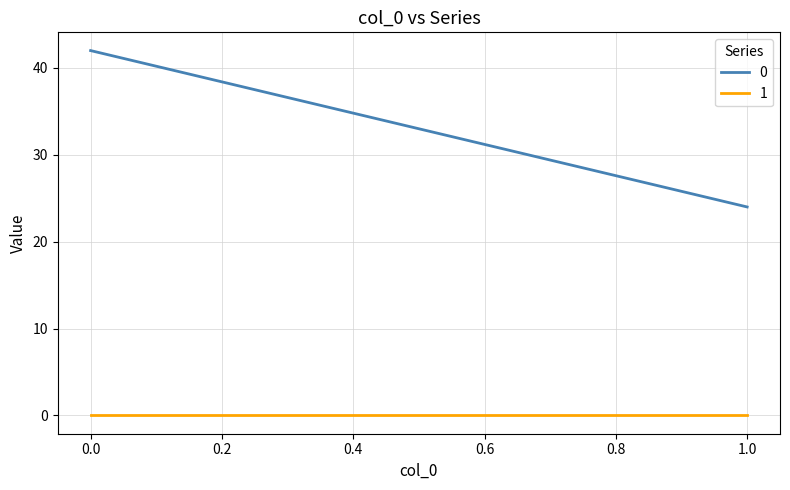

Is the value of 0 at 0 greater than the value of 1 at 0?

Yes